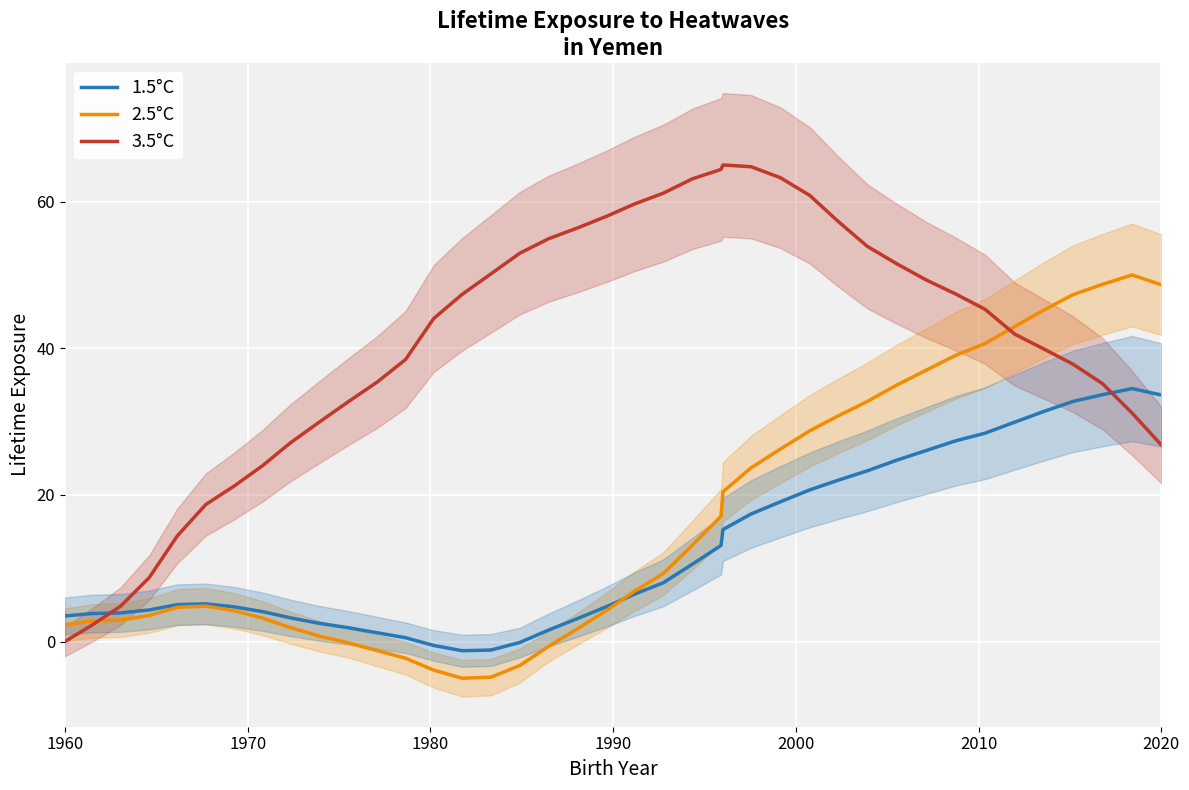

What is the maximum value for 2.5°C?

50.0